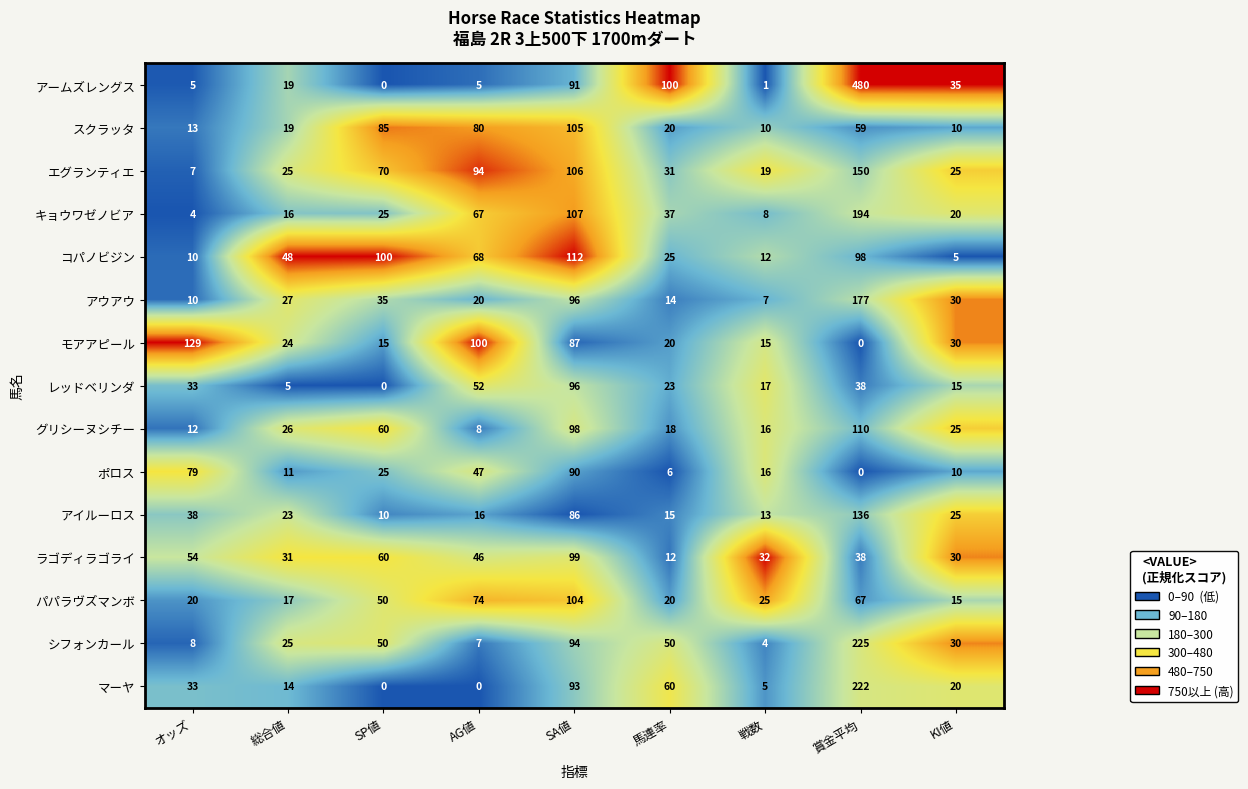

True or false: パパラヴズマンボ has a value of 11 at SP値.

False